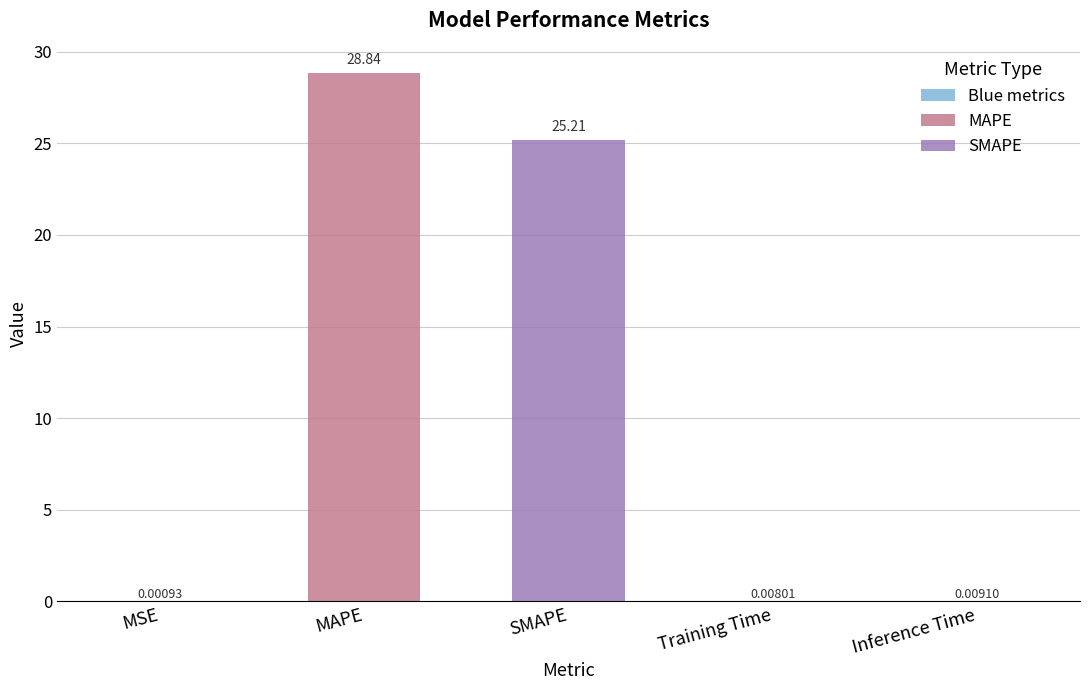

Between Inference Time and MAPE, which is larger?

MAPE